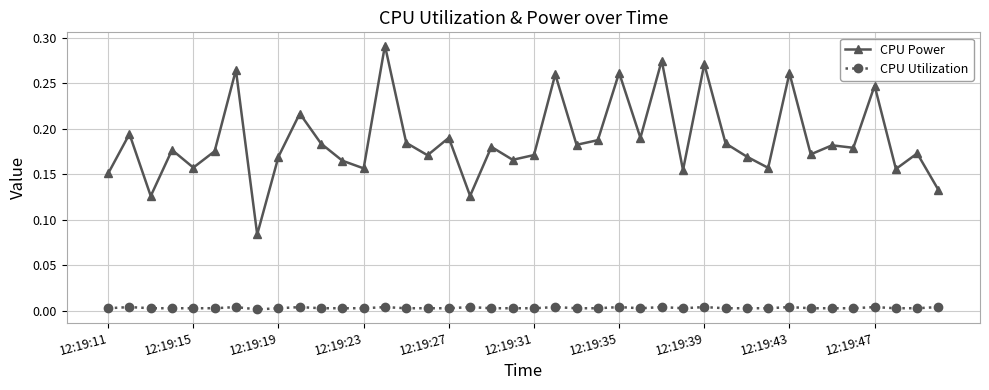

True or false: CPU Utilization has more than 2 points higher than both neighbors.

True